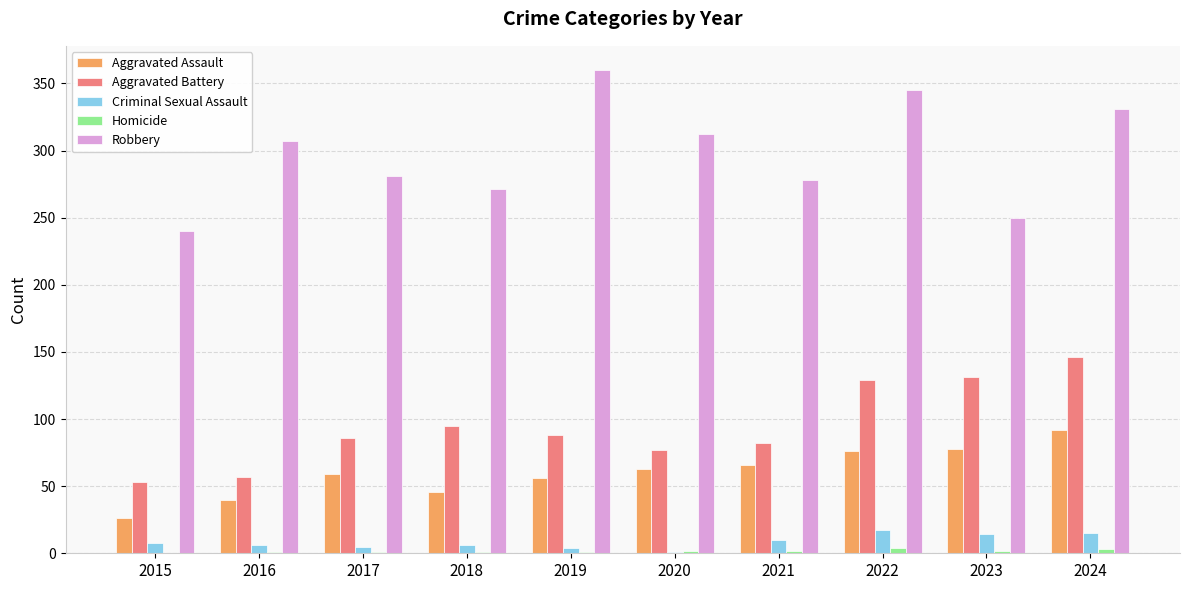

What is the sum of the Aggravated Assault values at 2021 and 2019?

122